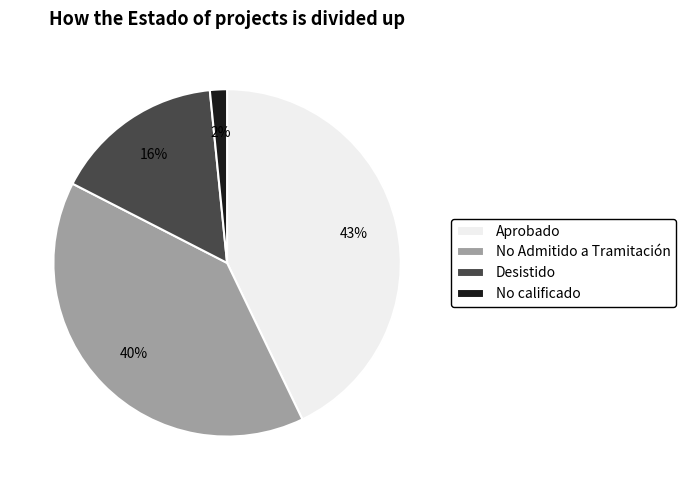

The No Admitido a Tramitación slice represents 40% of the pie. True or false?

True